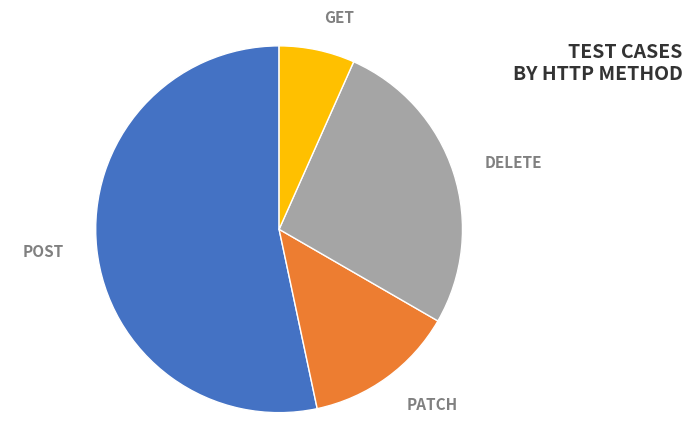

Which category has the smallest portion of the pie?

GET